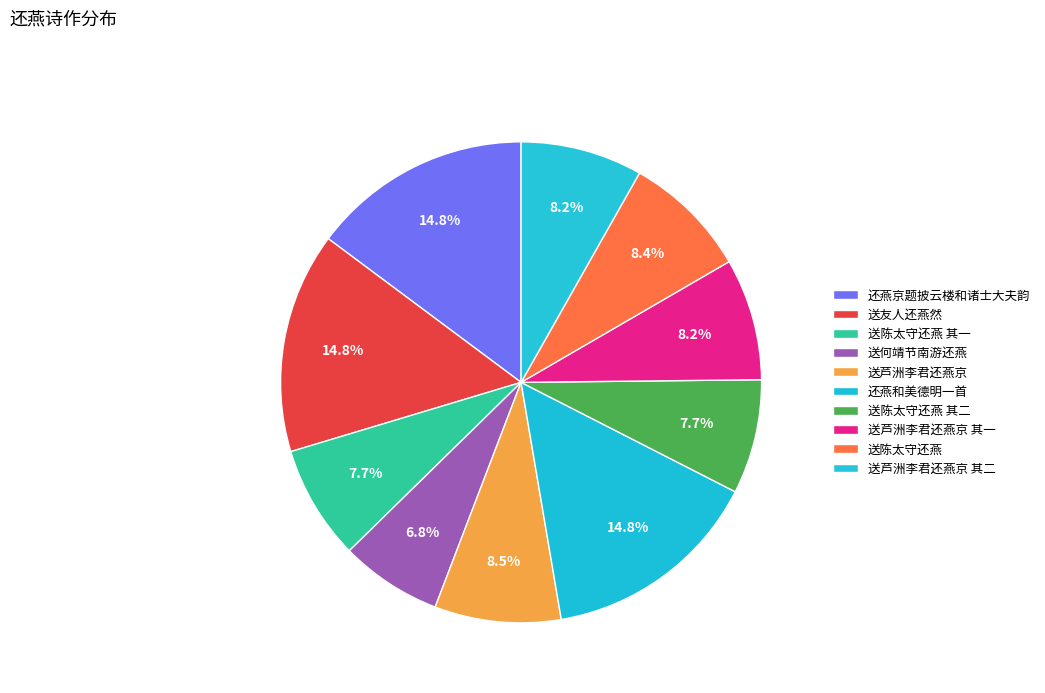

Rank the categories by value from lowest to highest.

送何靖节南游还燕, 送陈太守还燕 其一, 送陈太守还燕 其二, 送芦洲李君还燕京 其一, 送芦洲李君还燕京 其二, 送陈太守还燕, 送芦洲李君还燕京, 还燕京题披云楼和诸士大夫韵, 还燕和美德明一首, 送友人还燕然